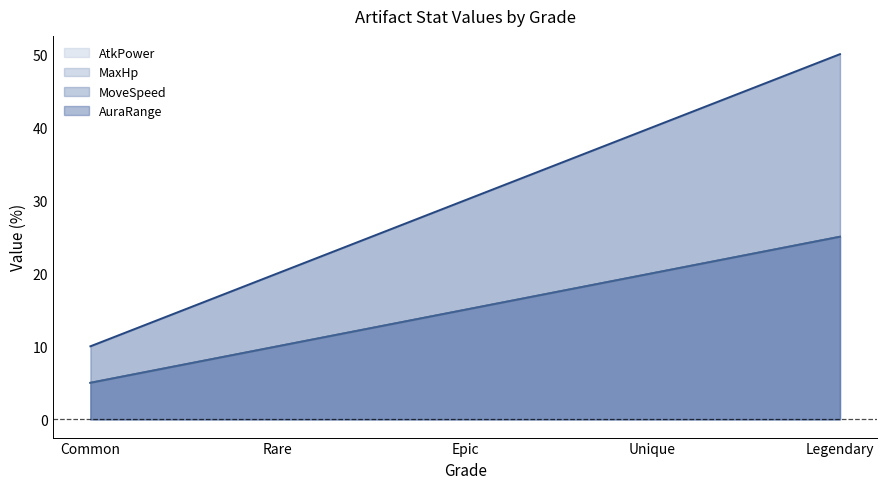

What is the label of the 2nd point from the right?

Unique